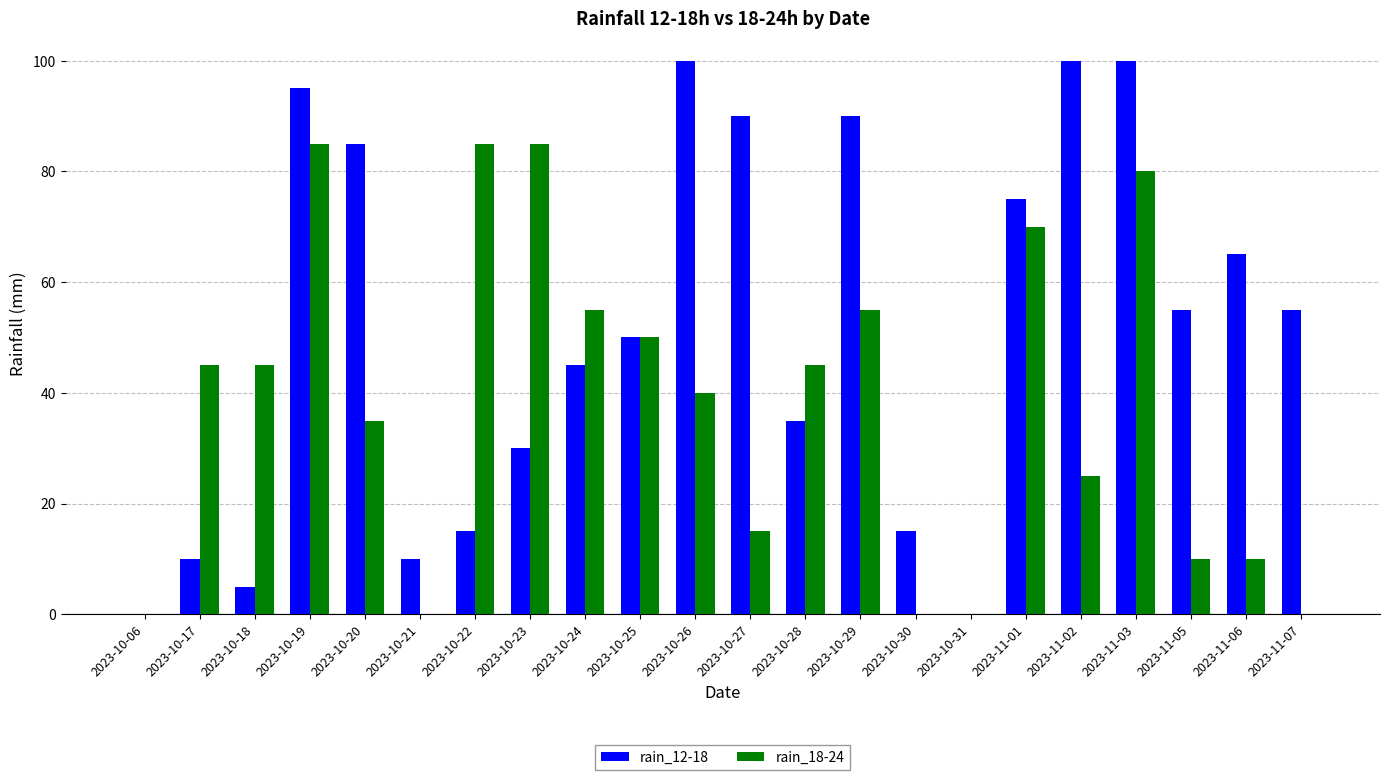

How many categories are shown in the chart?

22